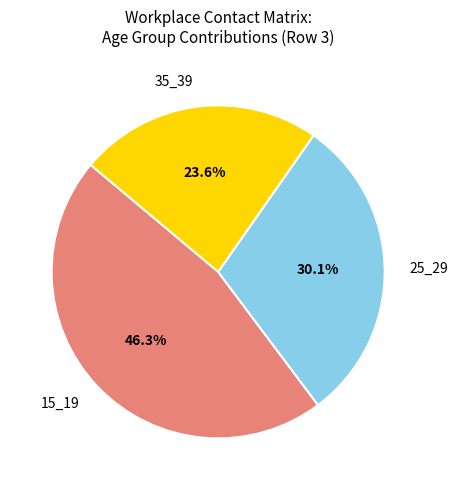

Does any single category account for the majority?

No